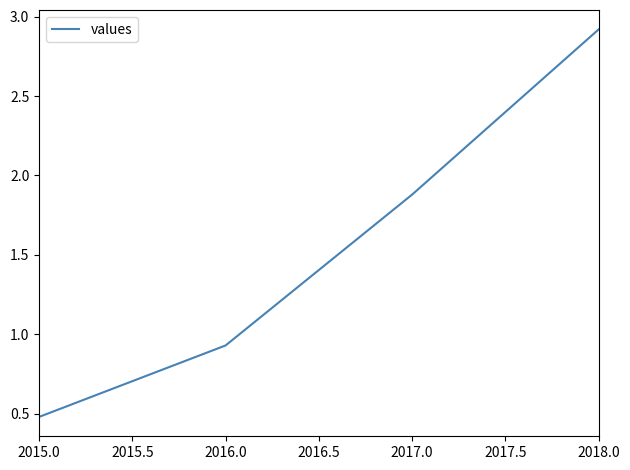

What is the greatest value displayed?

2.9